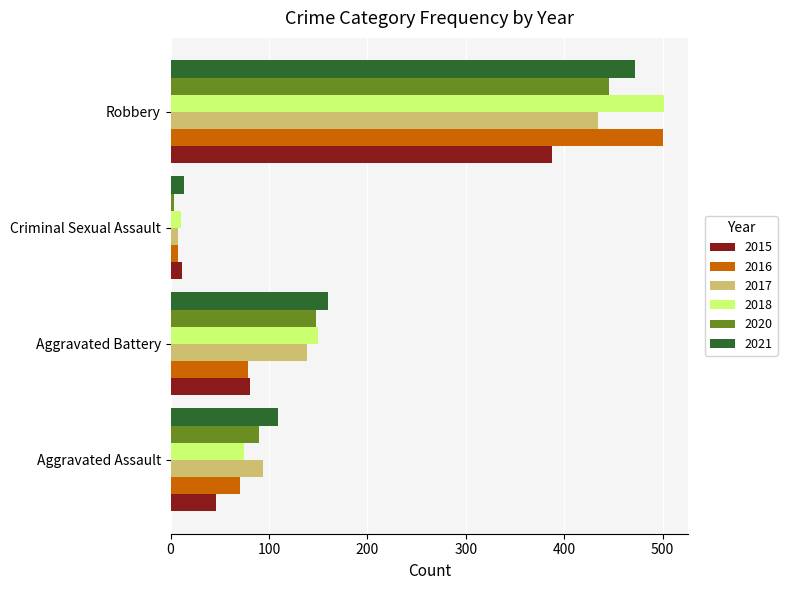

At which label does 2016 reach its minimum?

Criminal Sexual Assault